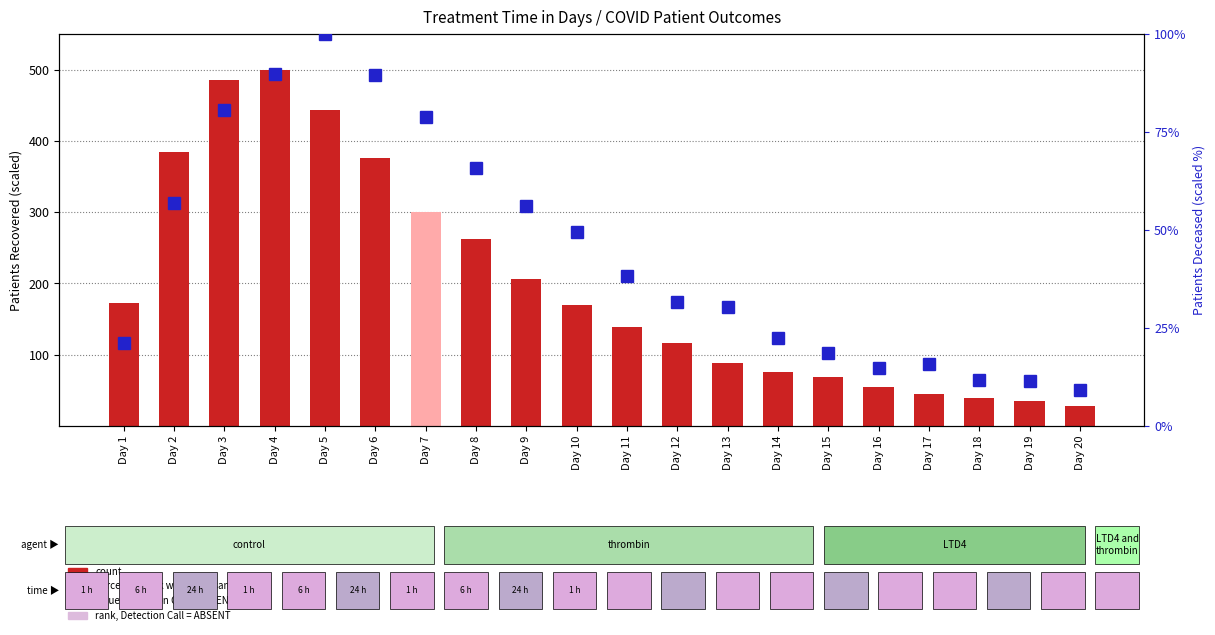

What is the value of the percentile rank within the sample bar at the 2nd from the left?

56.9